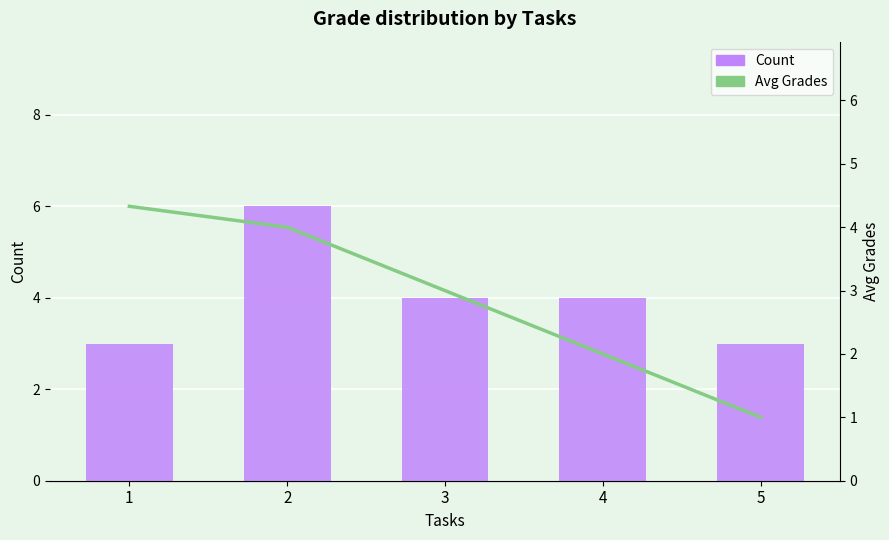

Does the chart contain stacked bars?

No